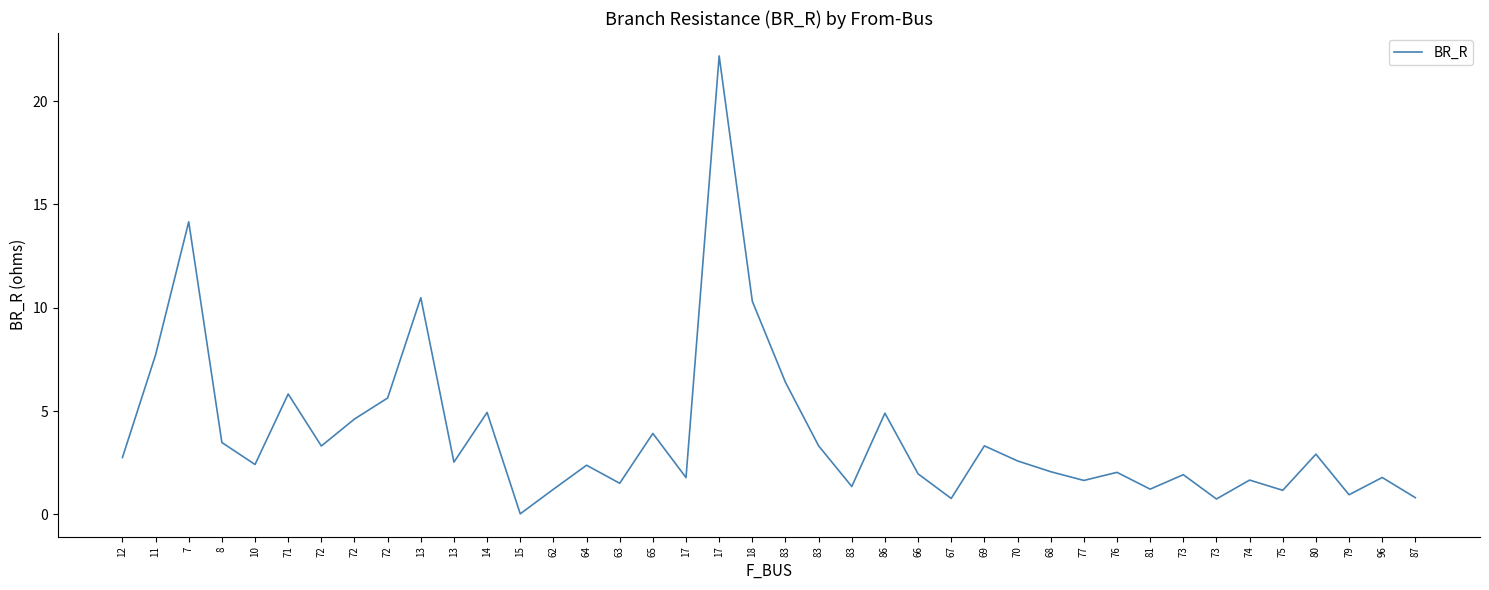

What is the change in value from 77 to 87?

-0.8